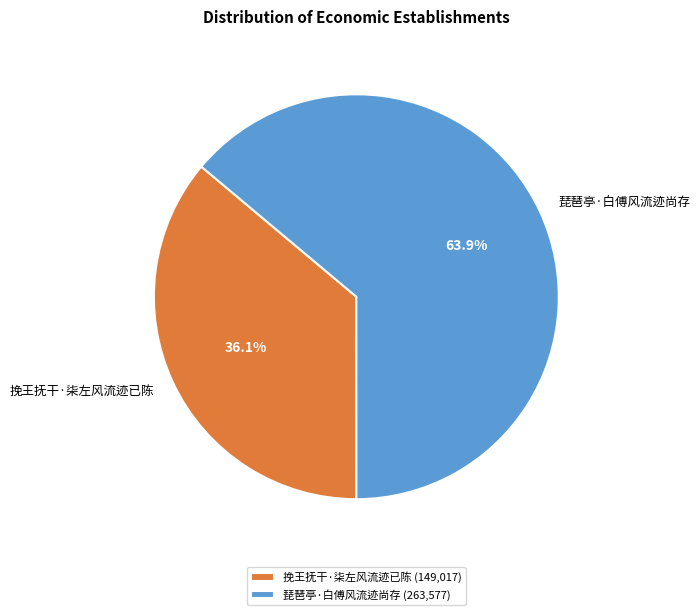

Combined, do 琵琶亭·白傅风流迹尚存 and 挽王抚干·柒左风流迹已陈 account for over 50%?

Yes